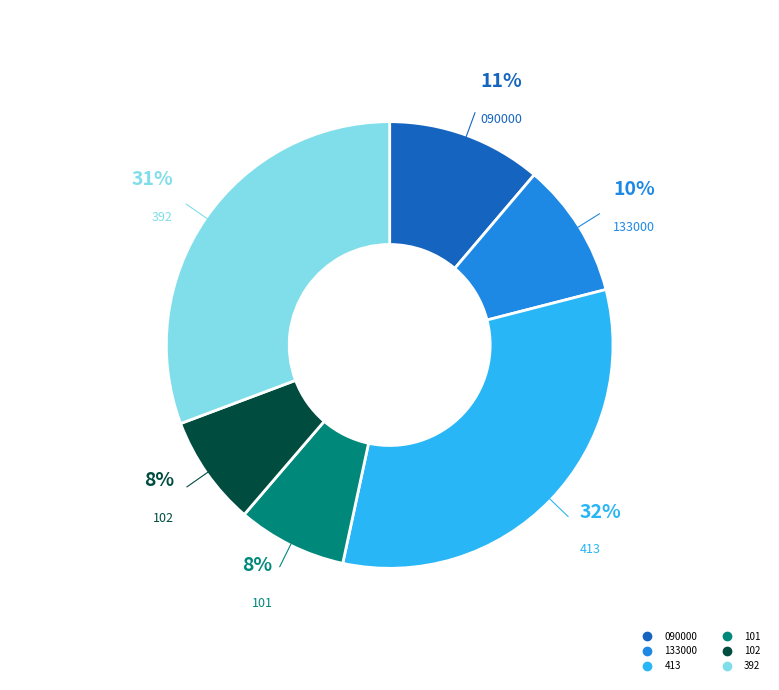

True or false: 133000 accounts for 1% of the total.

False